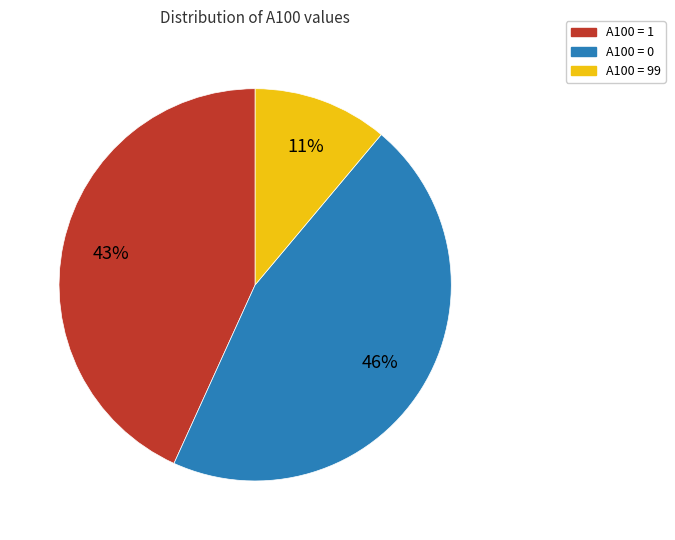

Is there a majority slice in this chart?

No